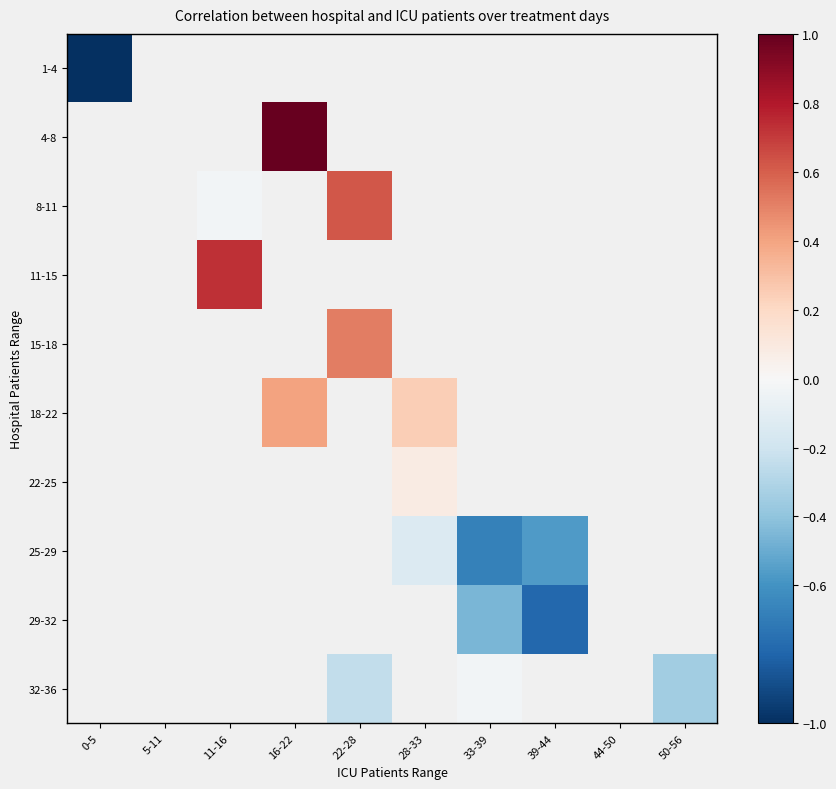

How many positive values does the 22-25 series have?

1